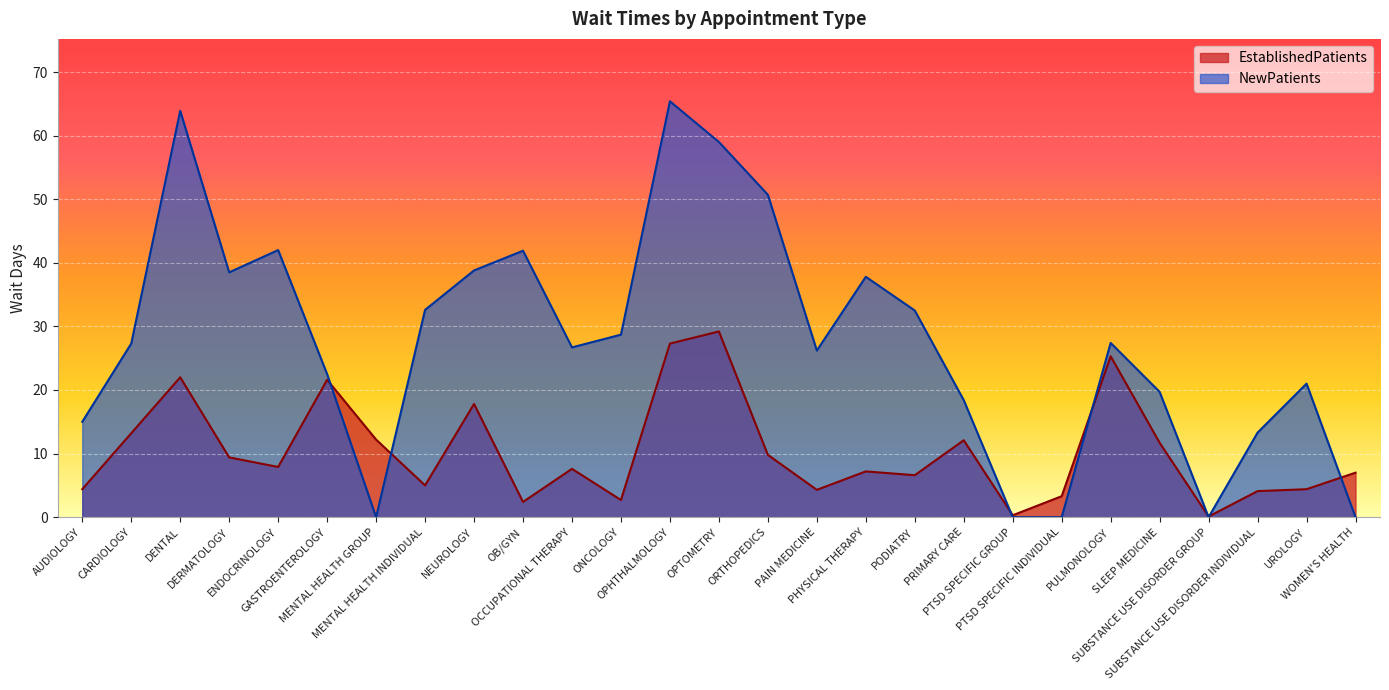

What are all the series names shown in the legend?

EstablishedPatients, NewPatients